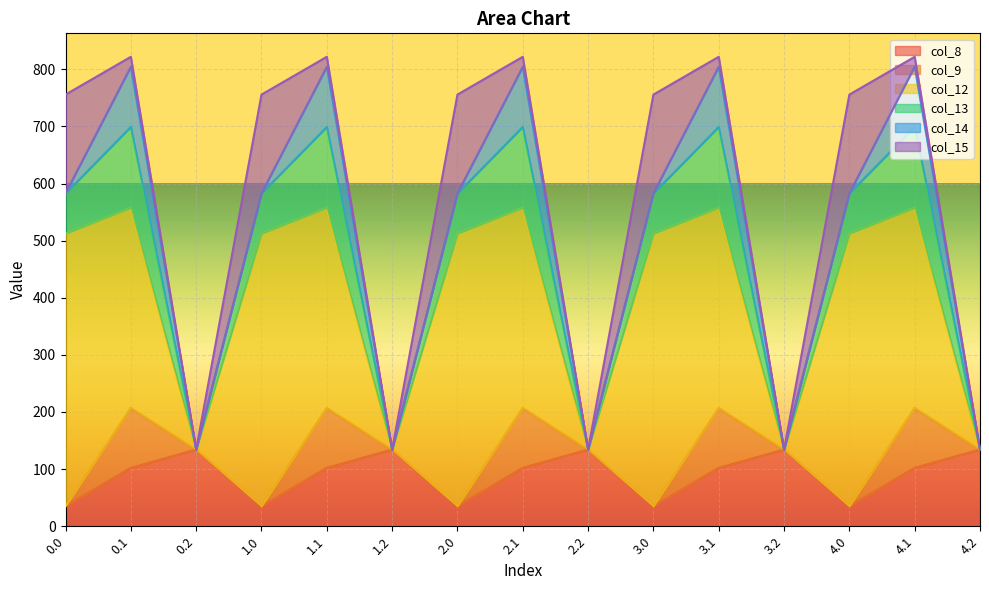

Where is col_12 nearest to the value 238?

0.1